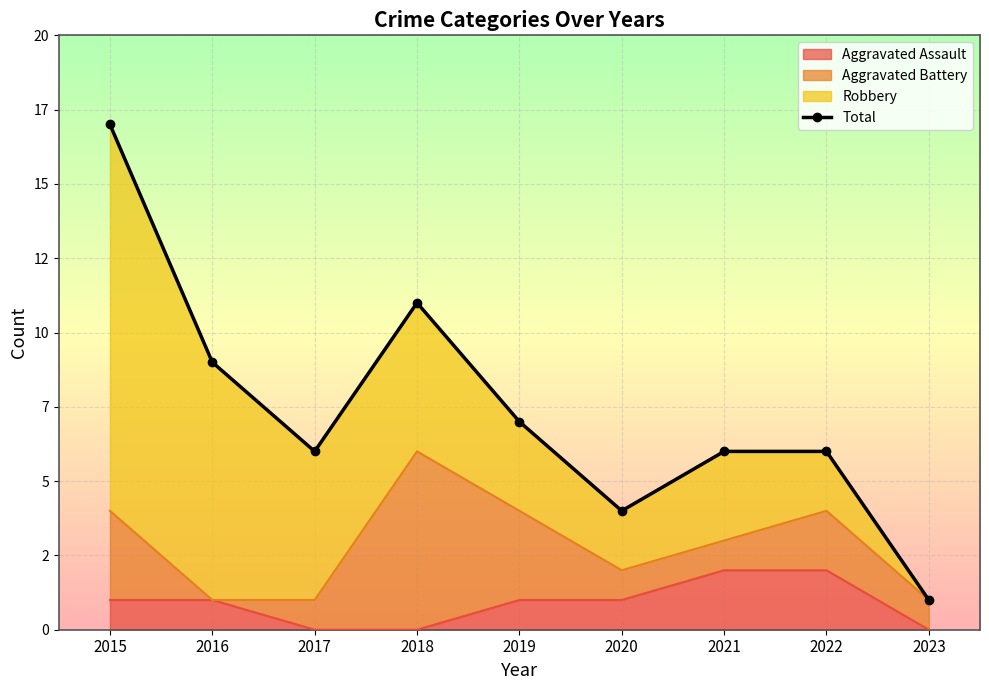

Reading right to left, what are all the values shown in this chart?

1	6	6	4	7	11	6	9	17